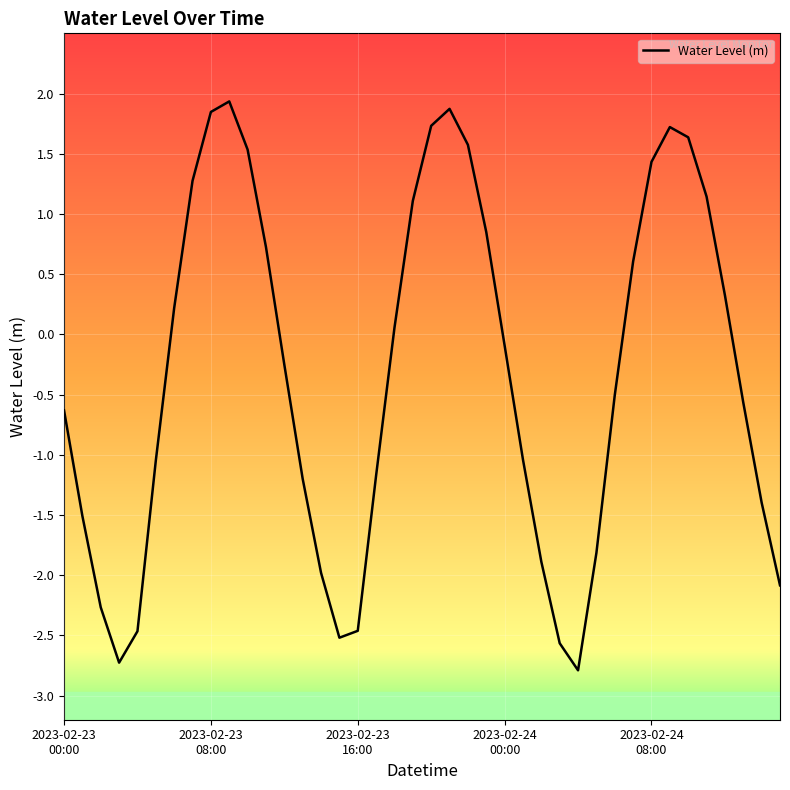

What is the difference between the maximum and minimum values?

4.7